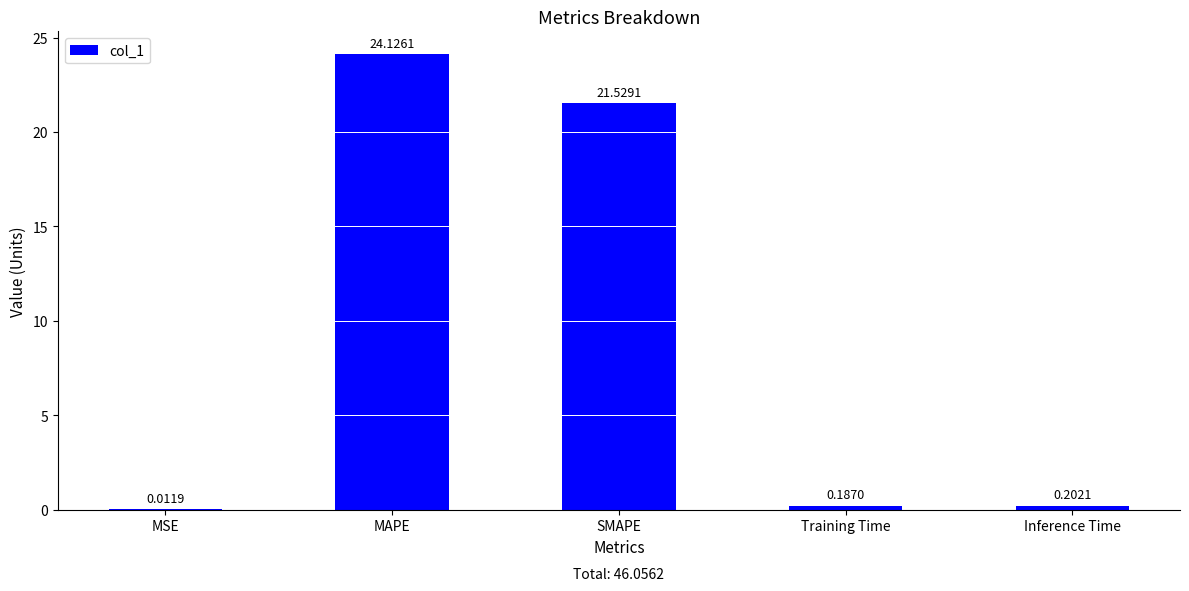

Where is the data nearest to the value 12?

SMAPE